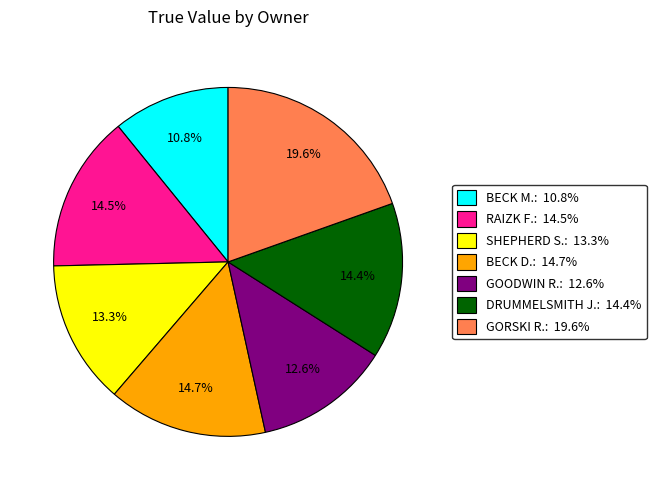

Does any single category account for the majority?

No